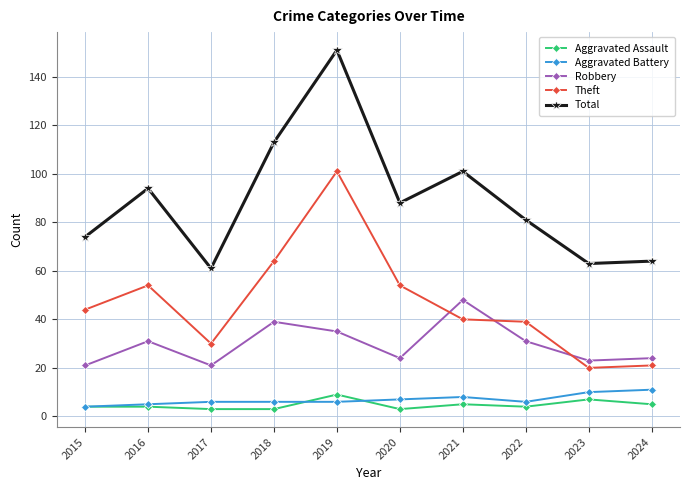

True or false: Robbery has more than 0 interior local peaks.

True